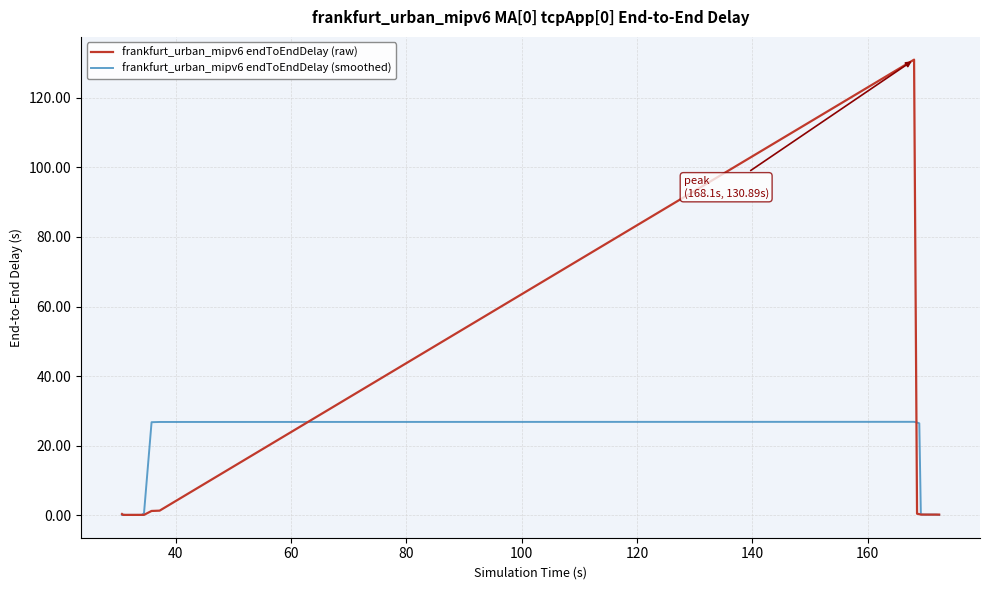

List the series in order of their peak value, highest first.

frankfurt_urban_mipv6 endToEndDelay (raw), frankfurt_urban_mipv6 endToEndDelay (smoothed)